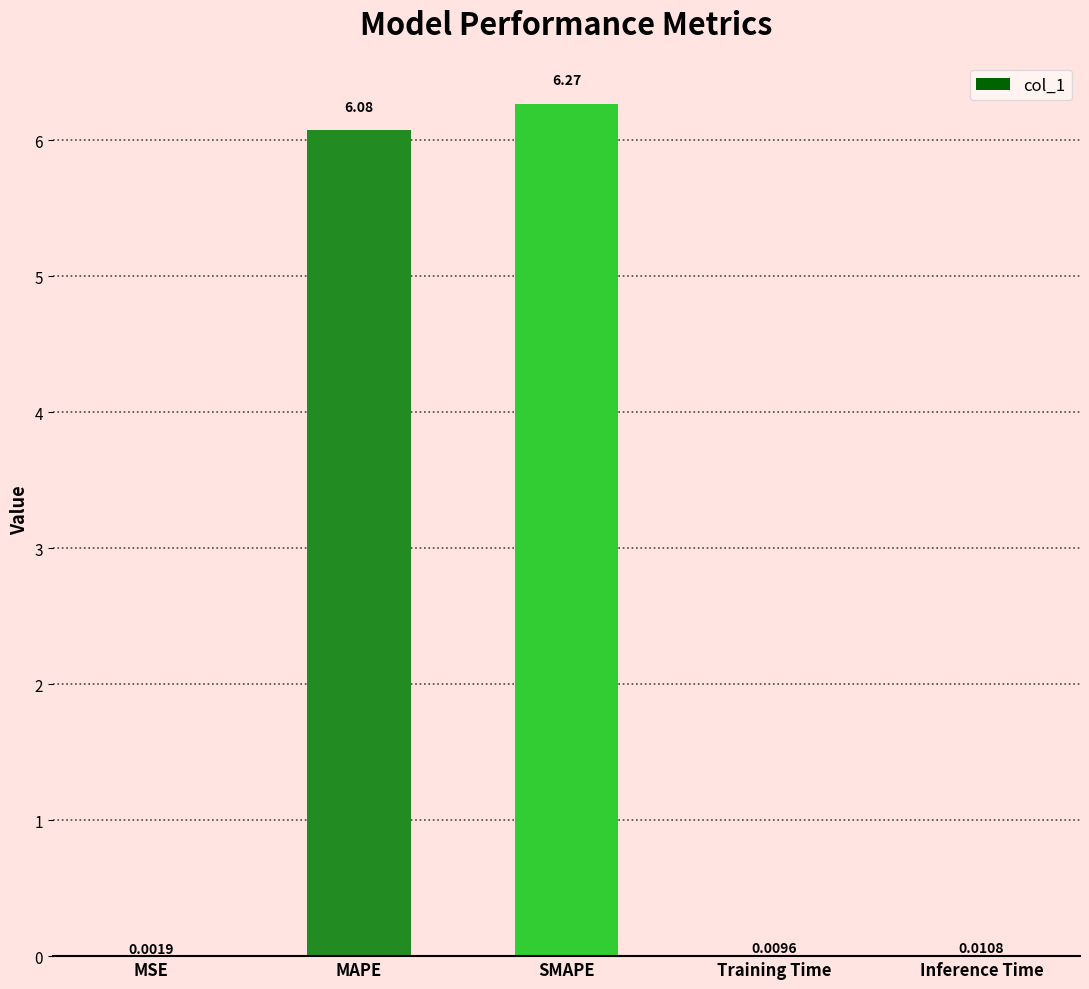

What is the sum of all values?

12.4